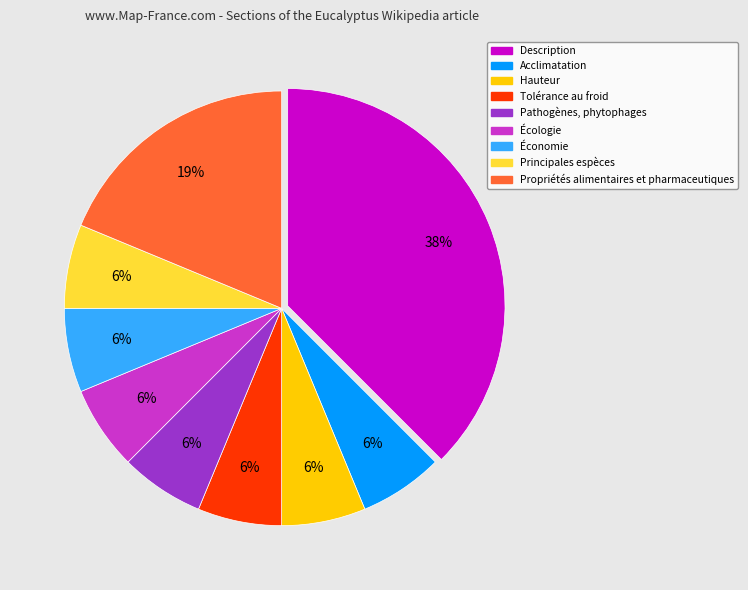

Which slice is the largest?

Description